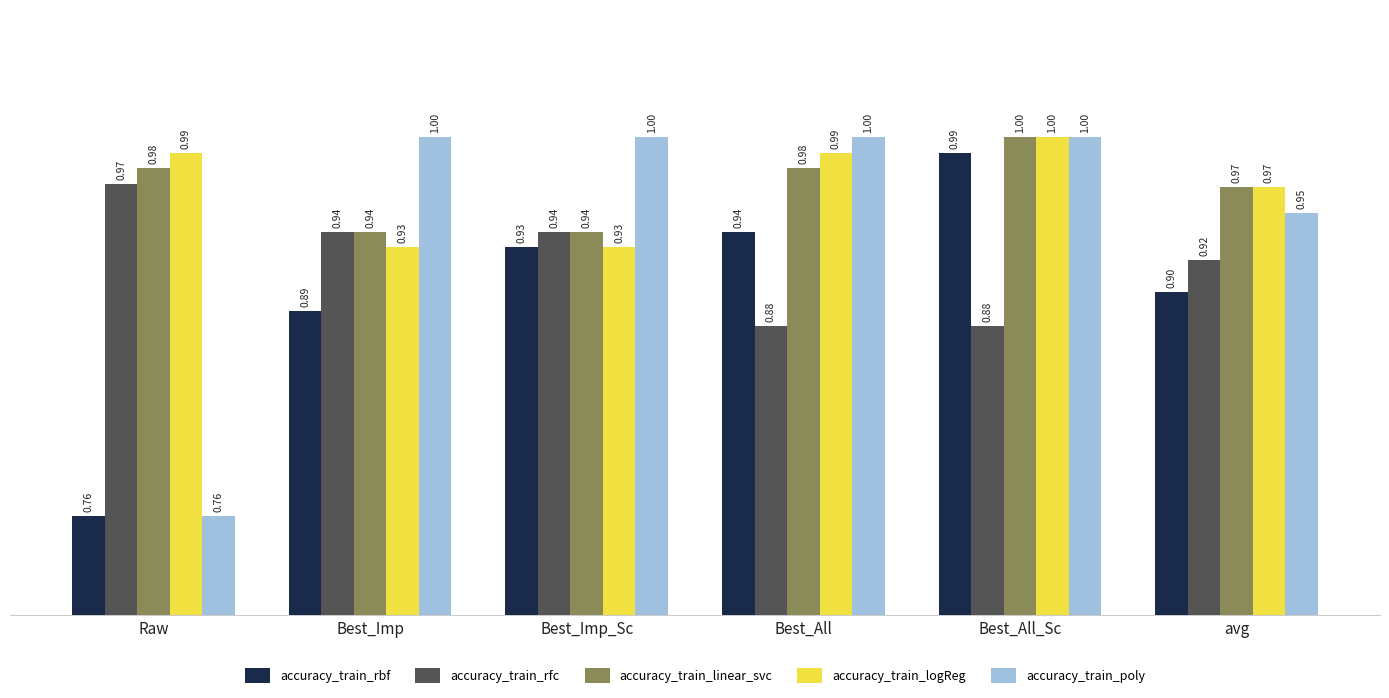

Count the accuracy_train_poly values in the range 0 to 1.

6